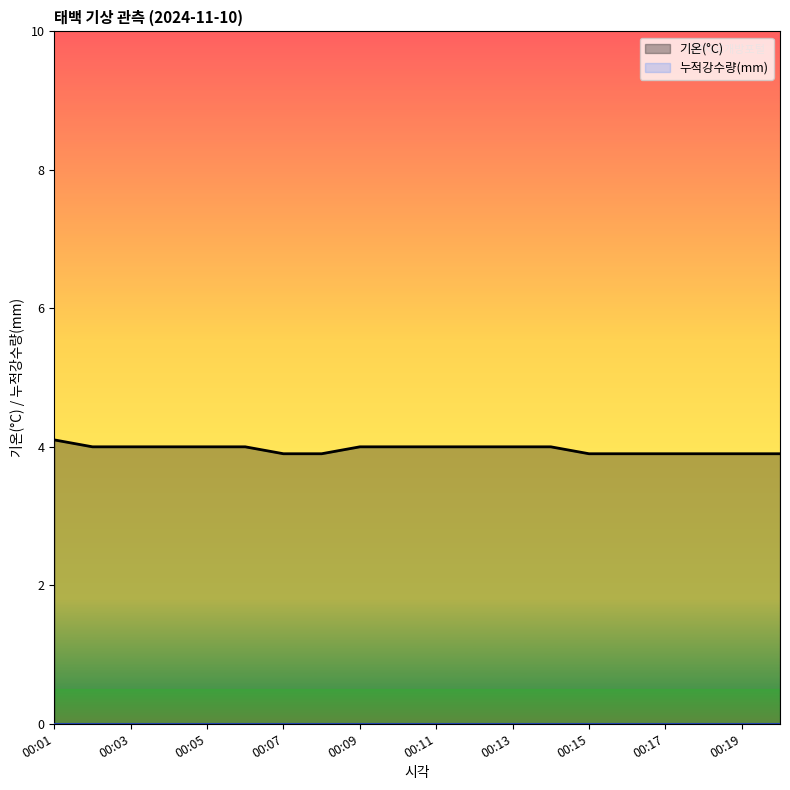

Reading left to right, transcribe all the data shown in this chart.

00:01=4.1	00:02=4.0	00:03=4.0	00:04=4.0	00:05=4.0	00:06=4.0	00:07=3.9	00:08=3.9	00:09=4.0	00:10=4.0	00:11=4.0	00:12=4.0	00:13=4.0	00:14=4.0	00:15=3.9	00:16=3.9	00:17=3.9	00:18=3.9	00:19=3.9	00:20=3.9